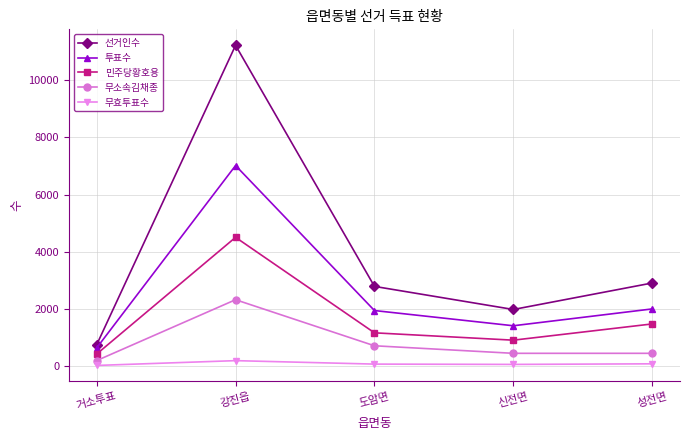

How many values in the 민주당황호용 series are below 1163?

2